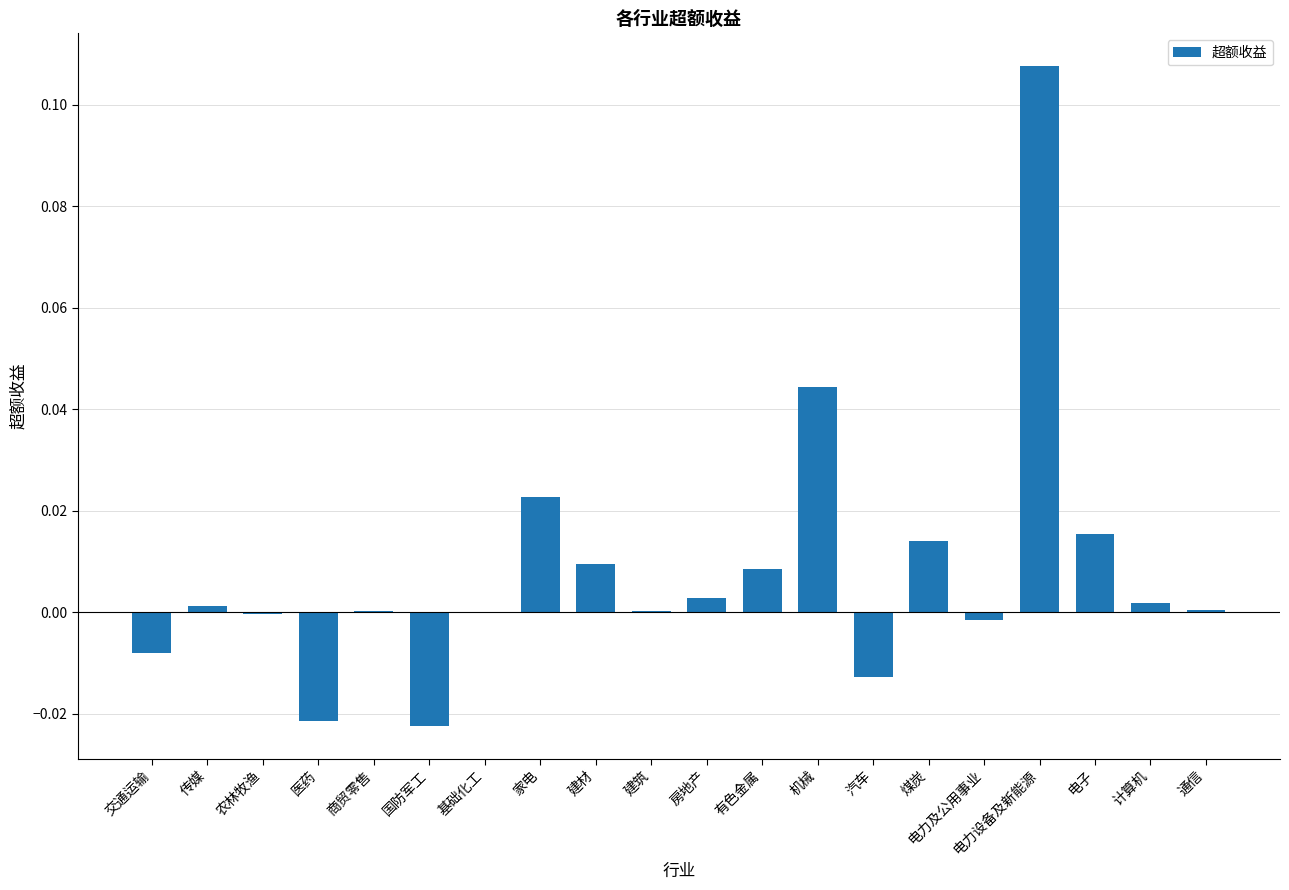

Count the number of data series in this chart.

1